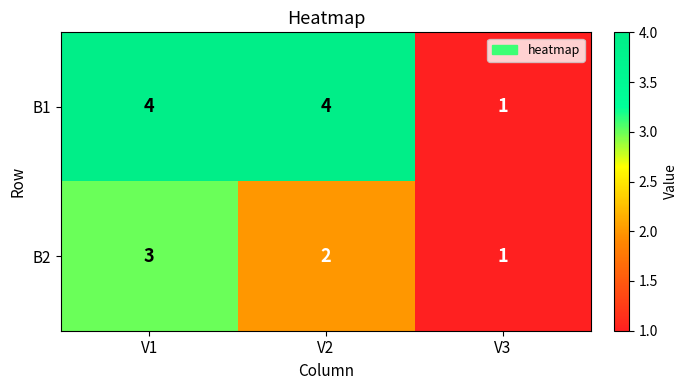

What is the sum of all B2 values?

6